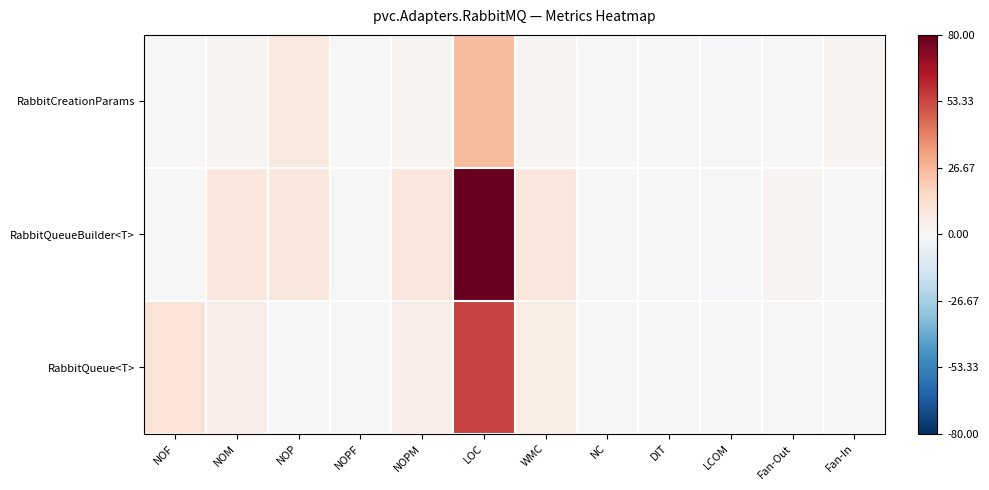

List the series in order of their peak value, lowest first.

RabbitCreationParams, RabbitQueue<T>, RabbitQueueBuilder<T>